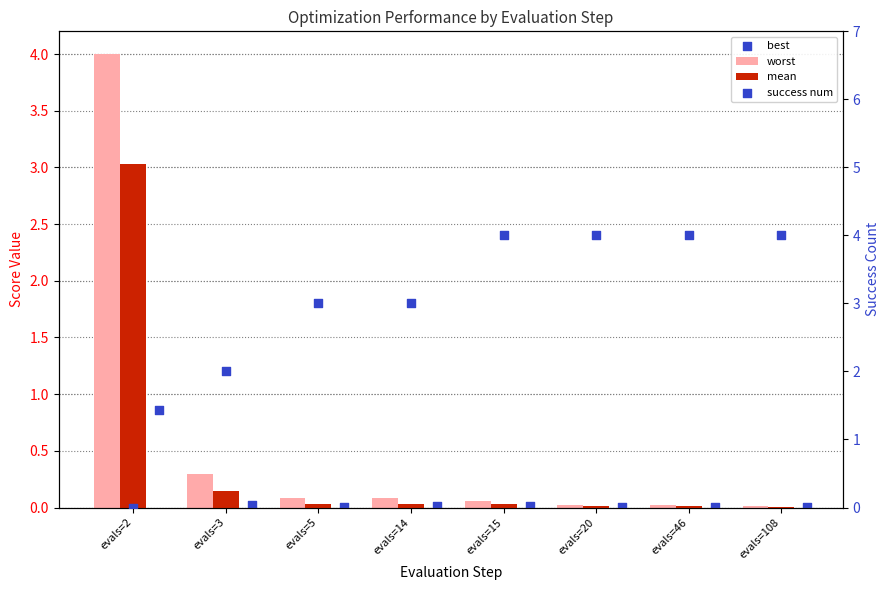

What is the total value across all series at evals=5?

3.1